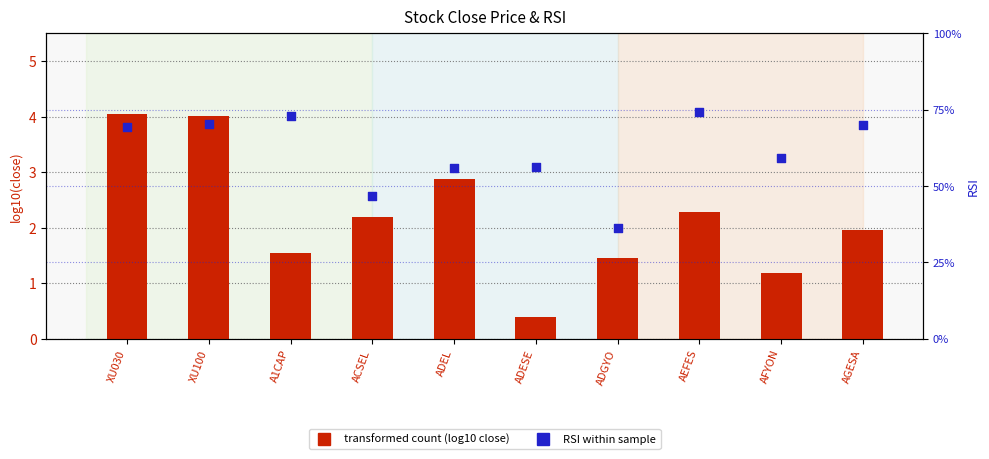

At which category is the sum across all series the highest?

AEFES